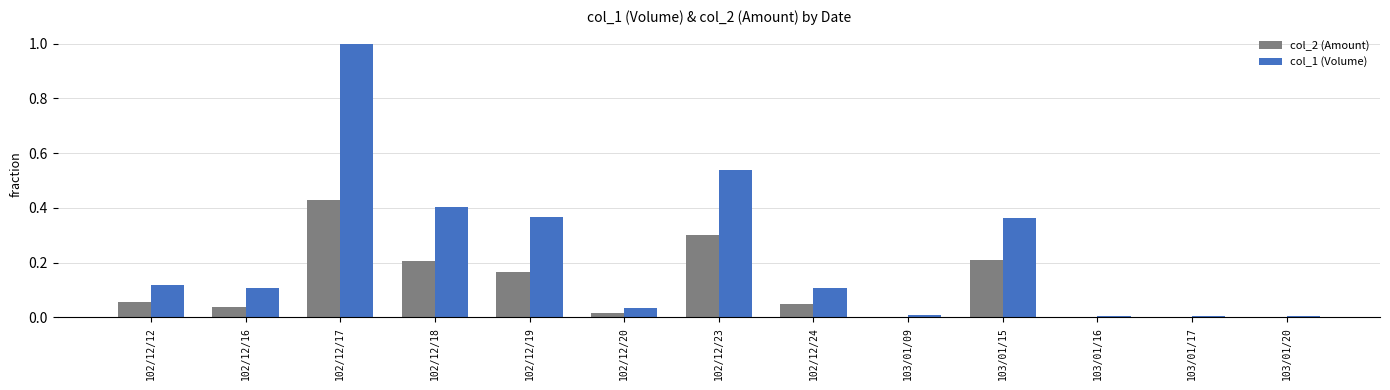

True or false: col_2 (Amount) has a value of 0.0 at 102/12/20.

True